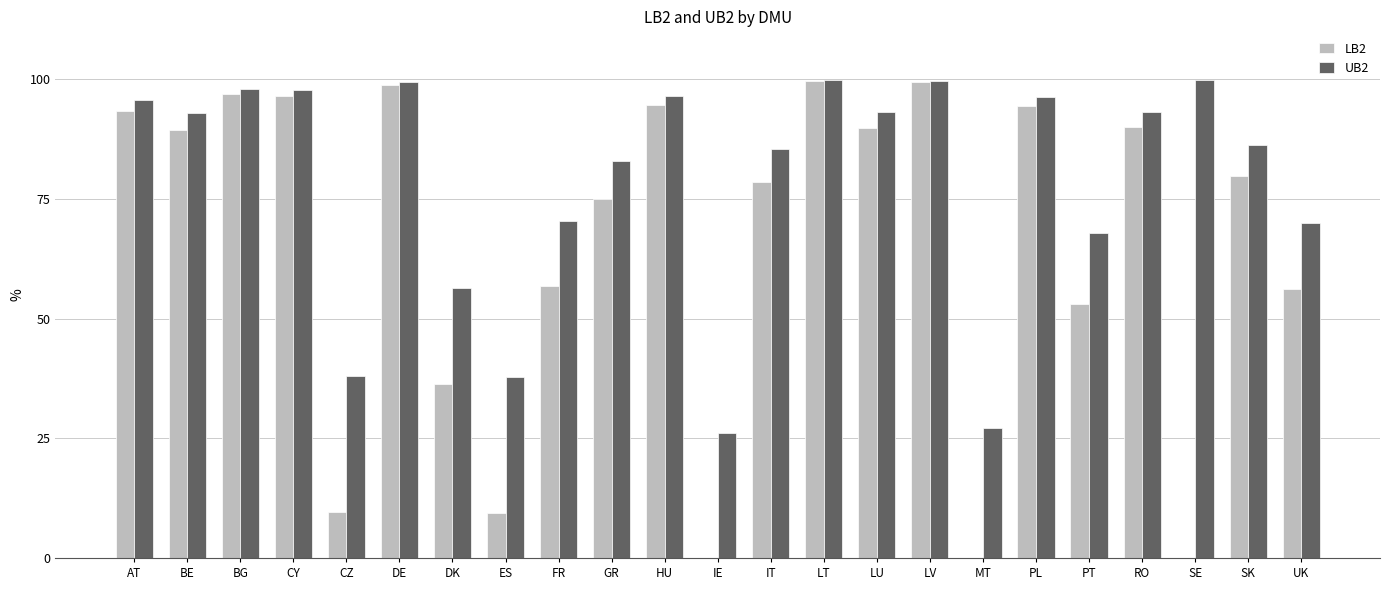

What is the sum of the LB2 values at MT and CZ?

9.5